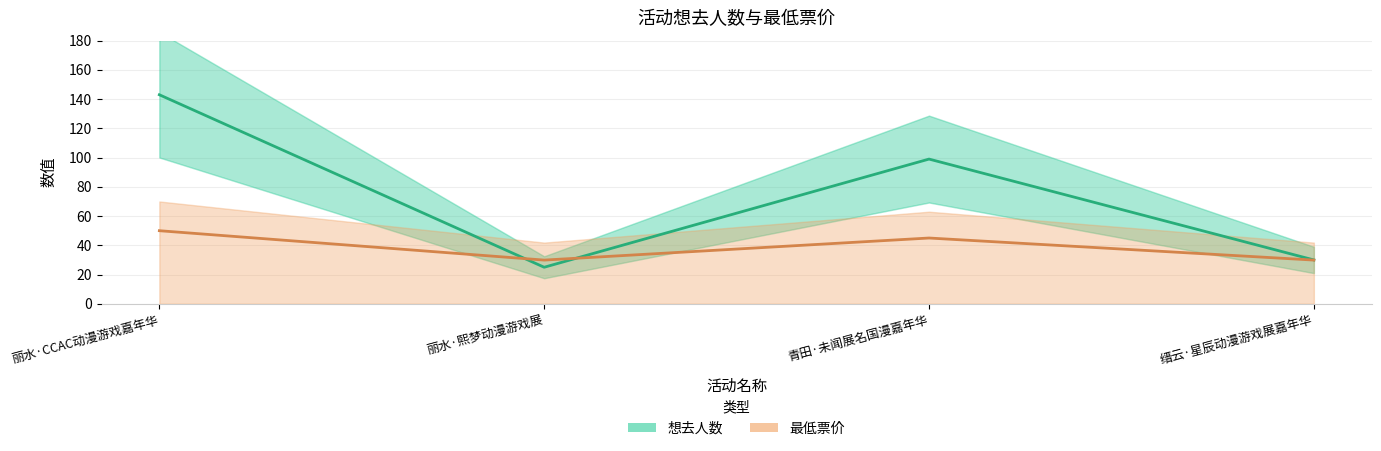

What is the label of the 2nd point from the left?

丽水·熙梦动漫游戏展